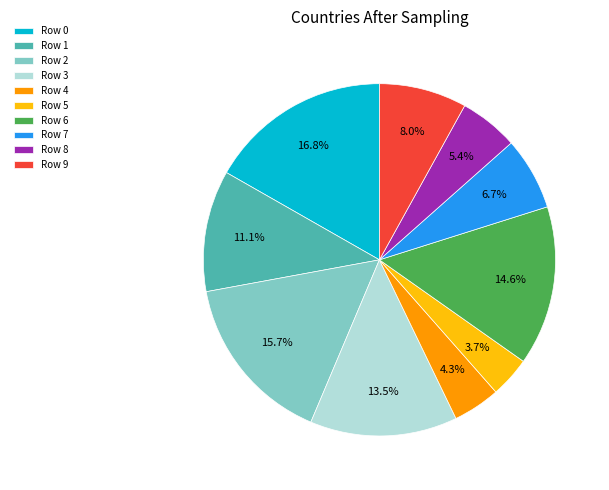

Count the number of slices in the pie.

10